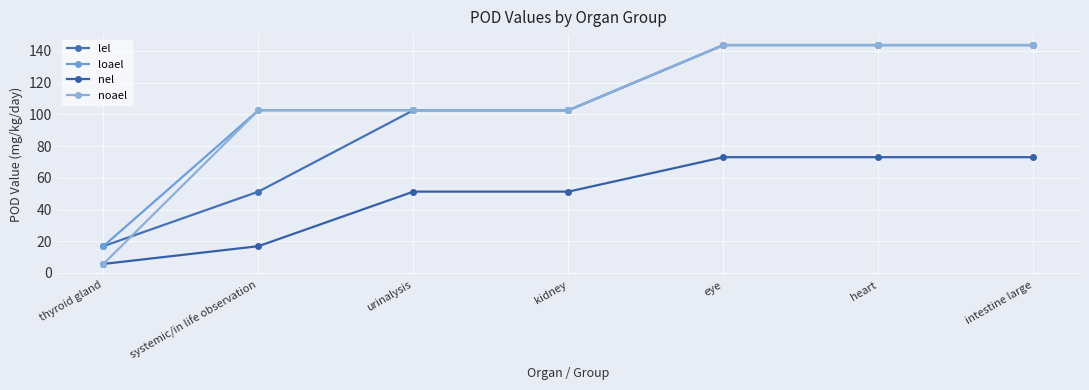

Reading left to right, transcribe all the data shown in this chart.

lel: thyroid gland=16.9	systemic/in life observation=51.3	urinalysis=102.6	kidney=102.6	eye=143.7	heart=143.7	intestine large=143.7
loael: thyroid gland=16.9	systemic/in life observation=102.6	urinalysis=102.6	kidney=102.6	eye=143.7	heart=143.7	intestine large=143.7
nel: thyroid gland=5.7	systemic/in life observation=16.9	urinalysis=51.3	kidney=51.3	eye=73.0	heart=73.0	intestine large=73.0
noael: thyroid gland=5.7	systemic/in life observation=102.6	urinalysis=102.6	kidney=102.6	eye=143.7	heart=143.7	intestine large=143.7